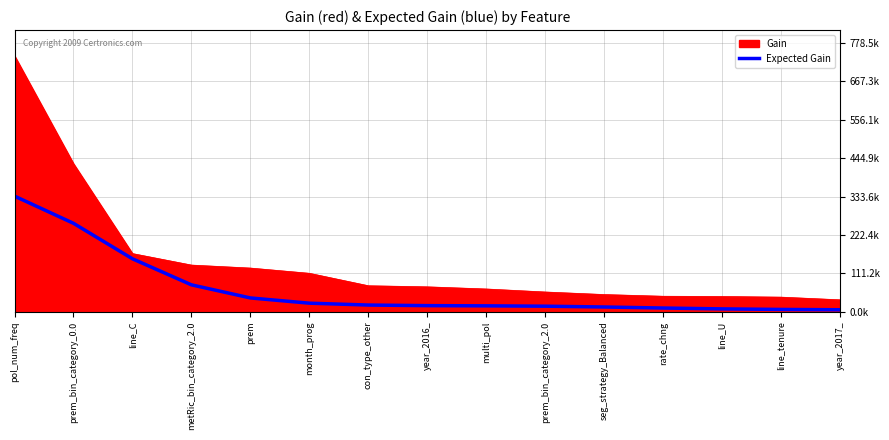

What is the minimum value shown in the chart?

5842.5